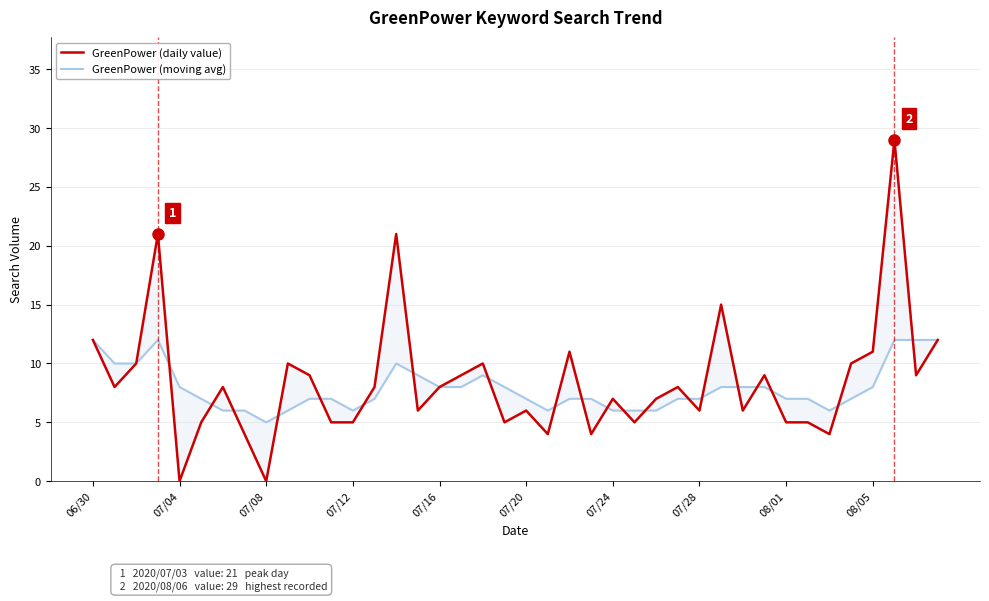

In GreenPower (daily value), how many points are higher than both neighbors (excluding endpoints)?

12